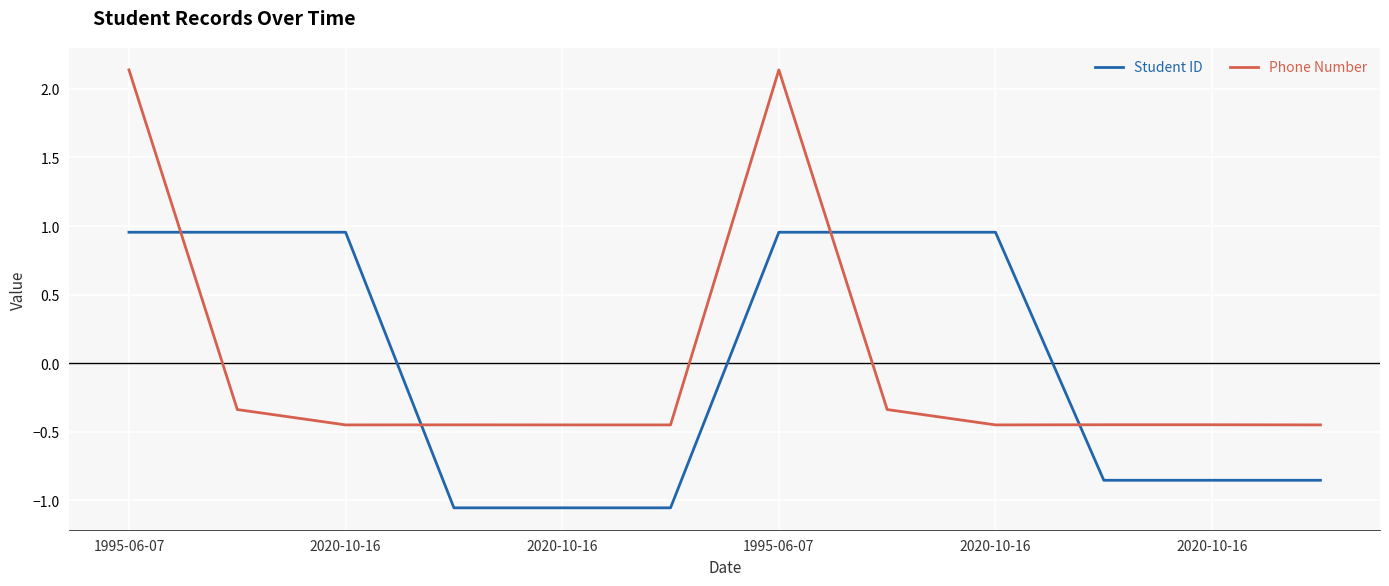

List the series in order of their peak value, lowest first.

Student ID, Phone Number